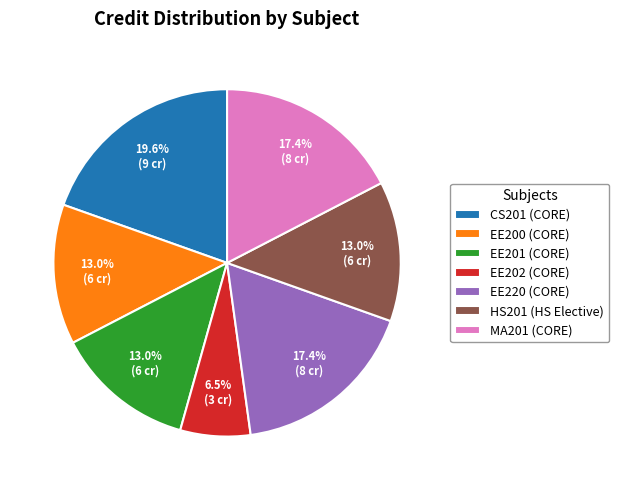

How many slices are in this pie chart?

7